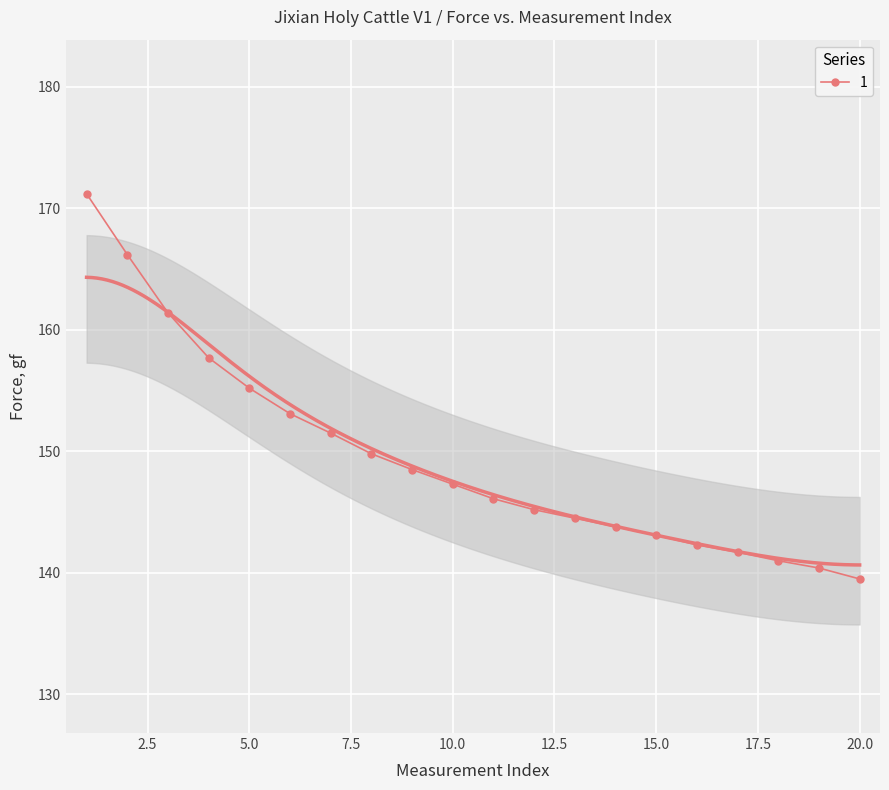

What is the change in value from 3 to 20?

-21.9